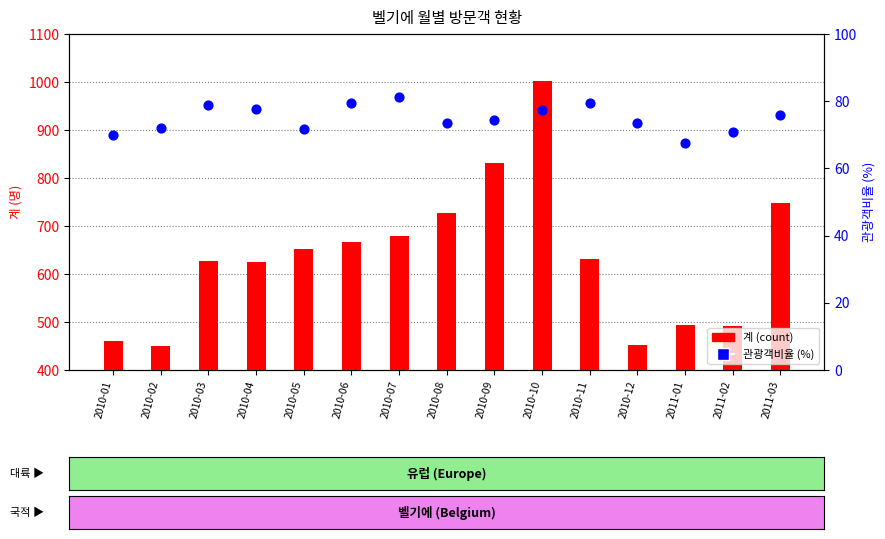

Which series contains the highest Y value?

계 (count)